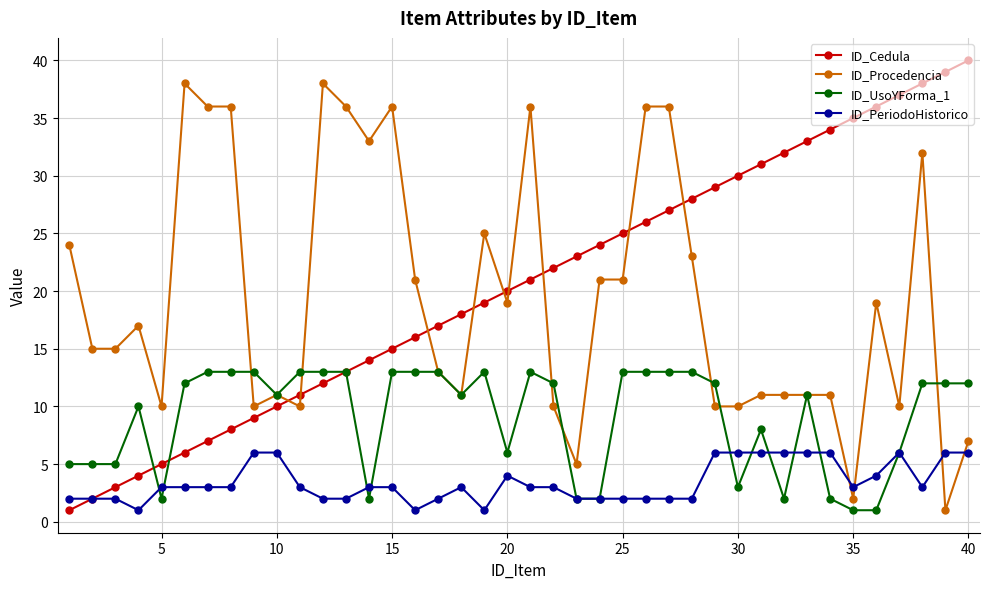

Reading right to left, extract all data points from this chart.

ID_Cedula: 40	39	38	37	36	35	34	33	32	31	30	29	28	27	26	25	24	23	22	21	20	19	18	17	16	15	14	13	12	11	10	9	8	7	6	5	4	3	2	1
ID_Procedencia: 7	1	32	10	19	2	11	11	11	11	10	10	23	36	36	21	21	5	10	36	19	25	11	13	21	36	33	36	38	10	11	10	36	36	38	10	17	15	15	24
ID_UsoYForma_1: 12	12	12	6	1	1	2	11	2	8	3	12	13	13	13	13	2	2	12	13	6	13	11	13	13	13	2	13	13	13	11	13	13	13	12	2	10	5	5	5
ID_PeriodoHistorico: 6	6	3	6	4	3	6	6	6	6	6	6	2	2	2	2	2	2	3	3	4	1	3	2	1	3	3	2	2	3	6	6	3	3	3	3	1	2	2	2